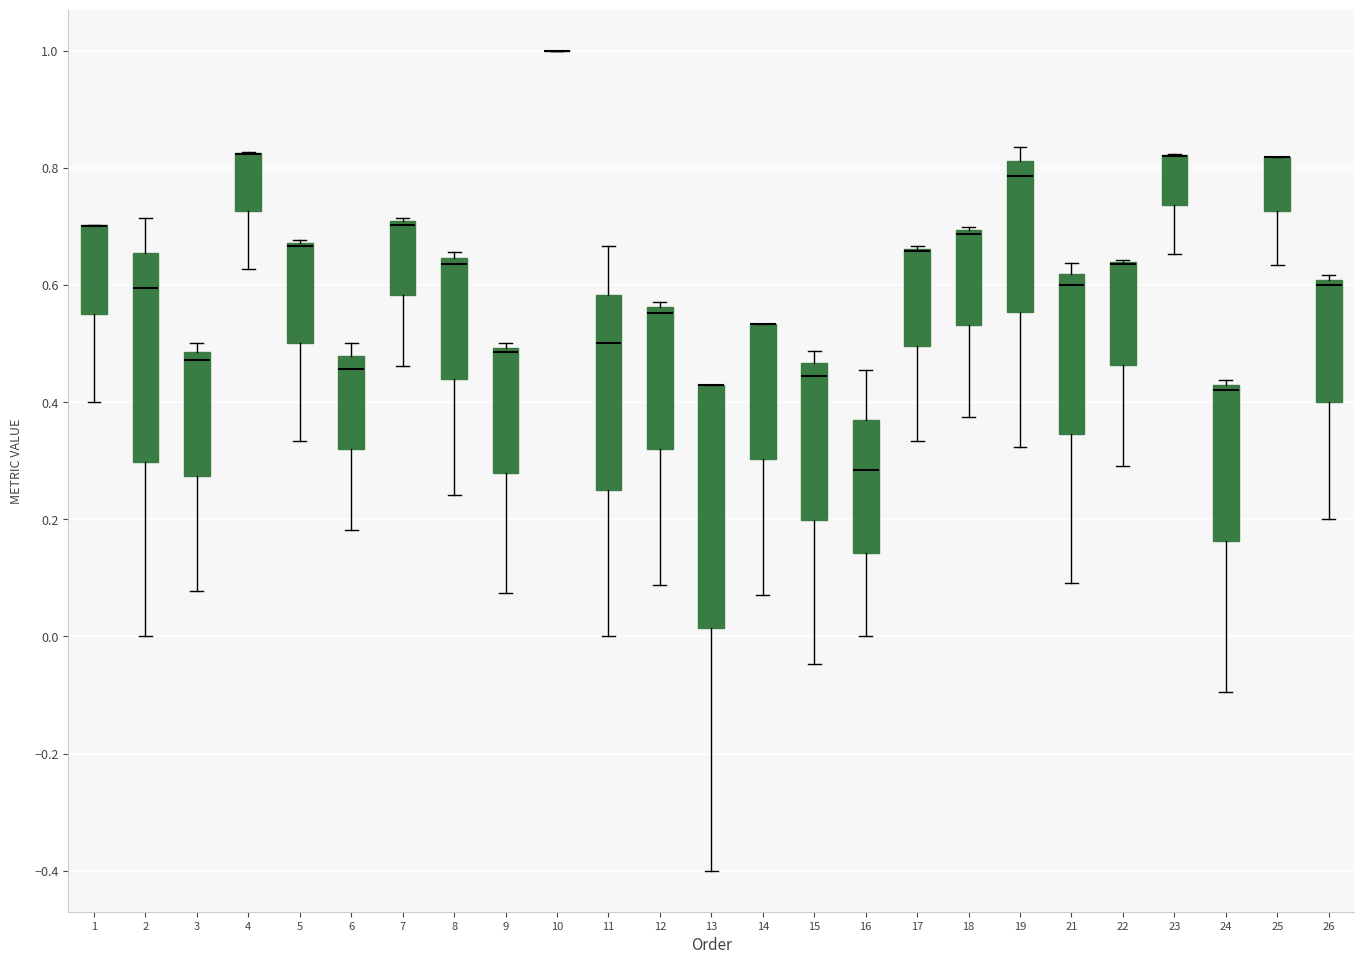

Reading left to right, read every box against the y-axis: the position of its median line, the range the box covers, and the ends of its whiskers. The values are not printed on the chart, so give them approximately, as read against the axis.

1: median 0.70 (drawn on the box's upper edge), box 0.56 to 0.70, whiskers 0.40 to 0.70
2: median 0.60, box 0.30 to 0.66, whiskers 0.00 to 0.72
3: median 0.48 (just below the box's upper edge), box 0.28 to 0.48, whiskers 0.08 to 0.50
4: median 0.82 (drawn on the box's upper edge), box 0.72 to 0.82, whiskers 0.62 to 0.82
5: median 0.66 (drawn on the box's upper edge), box 0.50 to 0.68, whiskers 0.34 to 0.68
6: median 0.46, box 0.32 to 0.48, whiskers 0.18 to 0.50
7: median 0.70 (drawn on the box's upper edge), box 0.58 to 0.70, whiskers 0.46 to 0.72
8: median 0.64 (just below the box's upper edge), box 0.44 to 0.64, whiskers 0.24 to 0.66
9: median 0.48, box 0.28 to 0.50, whiskers 0.08 to 0.50 (just above the box's upper edge)
10: box collapsed to a line at 1.00, whiskers 1.00 to 1.00
11: median 0.50, box 0.26 to 0.58, whiskers 0.00 to 0.66
12: median 0.56 (just below the box's upper edge), box 0.32 to 0.56, whiskers 0.08 to 0.58
13: median 0.42 (drawn on the box's upper edge), box 0.02 to 0.42, whiskers -0.40 to 0.42
14: median 0.54 (drawn on the box's upper edge), box 0.30 to 0.54, whiskers 0.08 to 0.54
15: median 0.44, box 0.20 to 0.46, whiskers -0.04 to 0.48
16: median 0.28, box 0.14 to 0.36, whiskers 0.00 to 0.46
17: median 0.66 (drawn on the box's upper edge), box 0.50 to 0.66, whiskers 0.34 to 0.66
18: median 0.68 (drawn on the box's upper edge), box 0.54 to 0.70, whiskers 0.38 to 0.70
19: median 0.78, box 0.56 to 0.82, whiskers 0.32 to 0.84
21: median 0.60, box 0.34 to 0.62, whiskers 0.10 to 0.64
22: median 0.64 (drawn on the box's upper edge), box 0.46 to 0.64, whiskers 0.30 to 0.64
23: median 0.82 (drawn on the box's upper edge), box 0.74 to 0.82, whiskers 0.66 to 0.82
24: median 0.42 (just below the box's upper edge), box 0.16 to 0.42, whiskers -0.10 to 0.44
25: median 0.82 (drawn on the box's upper edge), box 0.72 to 0.82, whiskers 0.64 to 0.82
26: median 0.60 (just below the box's upper edge), box 0.40 to 0.60, whiskers 0.20 to 0.62